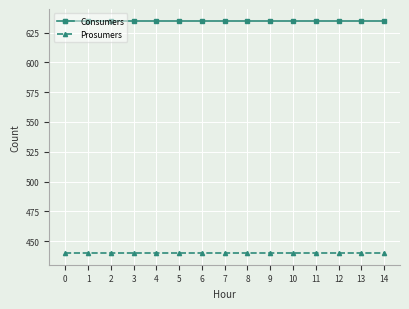

True or false: Consumers and Prosumers cross at least once.

False